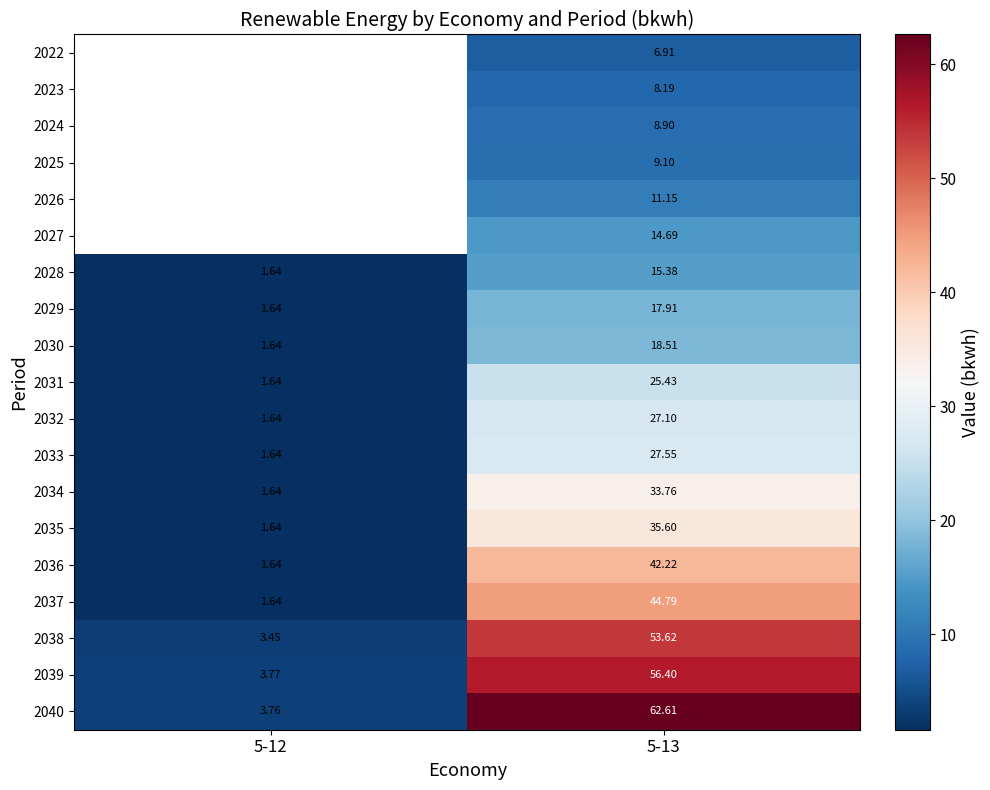

At which category is the sum across all series the highest?

5-13